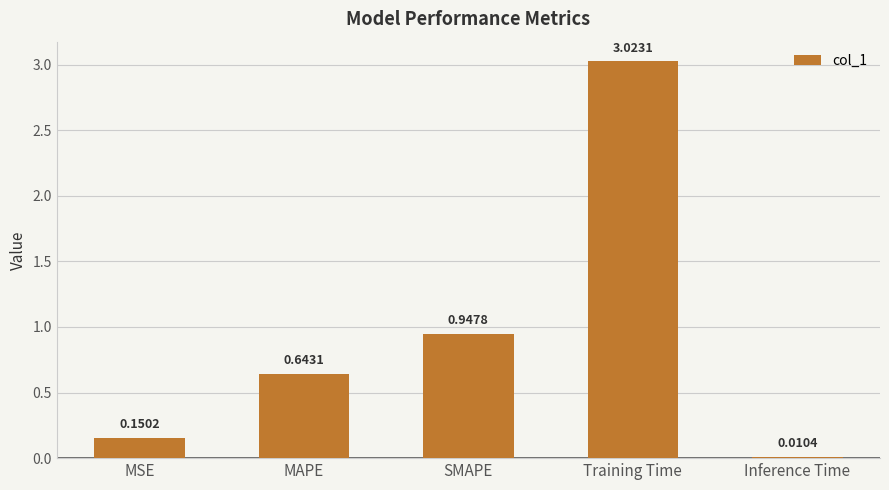

List the labels in order of value, largest first.

Training Time, SMAPE, MAPE, MSE, Inference Time